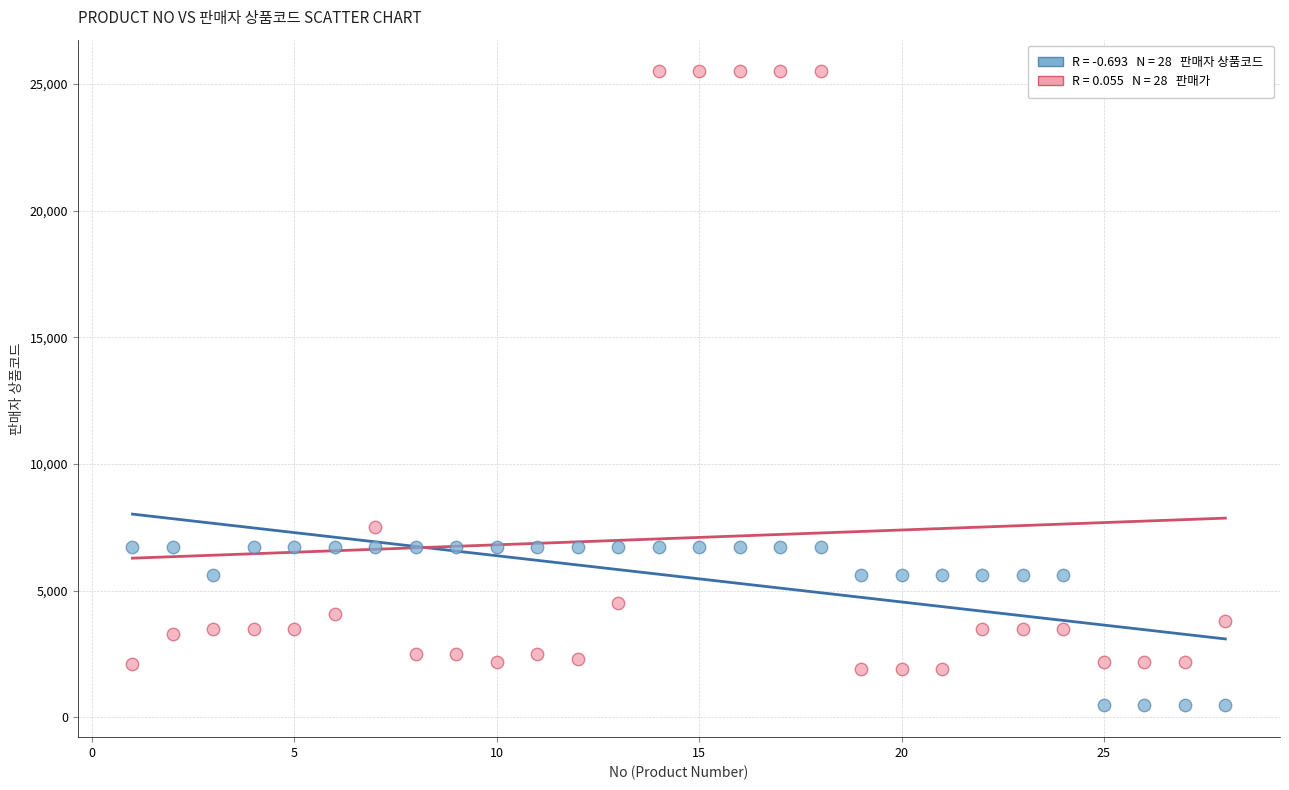

Across all series, what Y value is closest to 12985?

7500.0